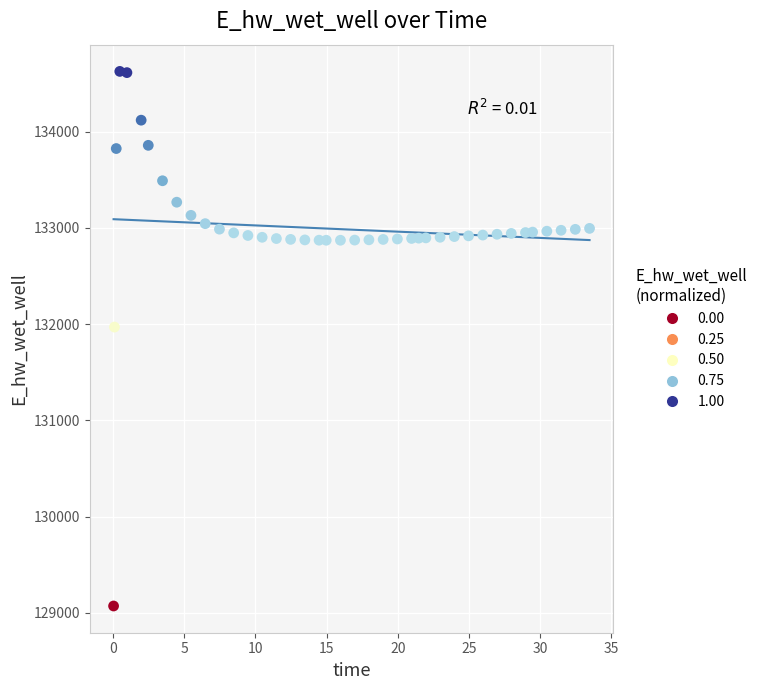

What is the range of X values (max minus min)?

33.4